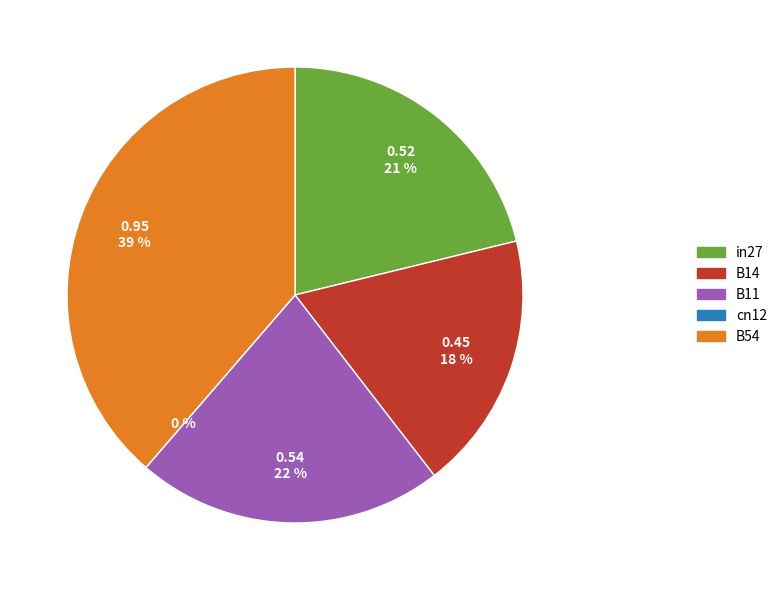

Is it true that in27 is 33% of the pie?

False